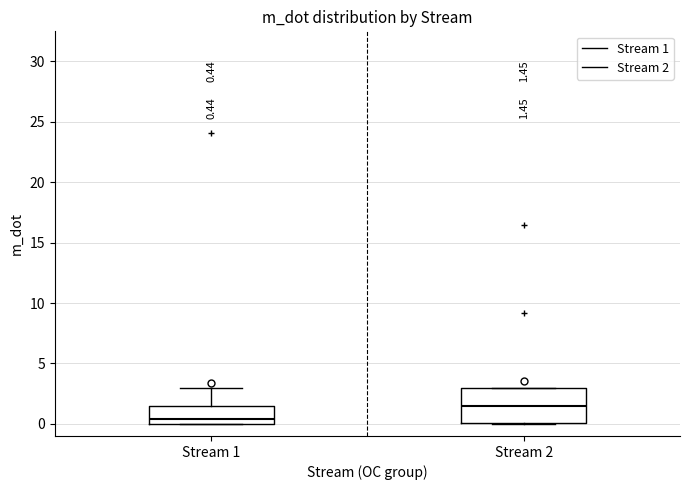

Which box has the lowest median line?

Stream 1